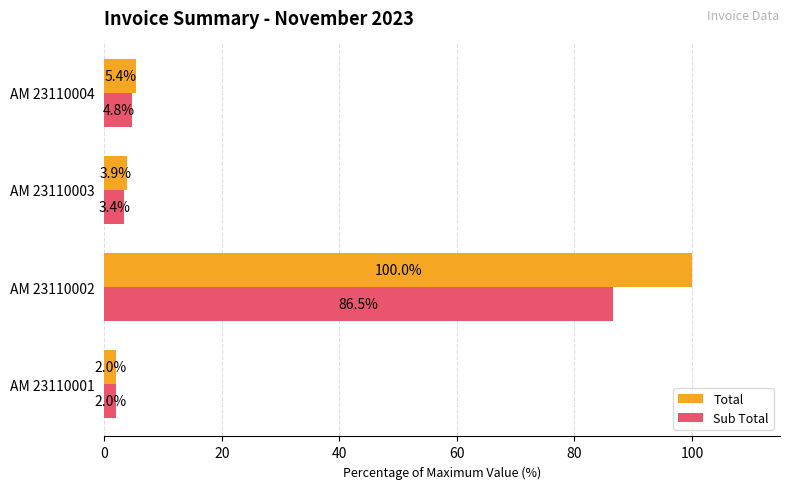

What is the smallest value displayed?

2.0